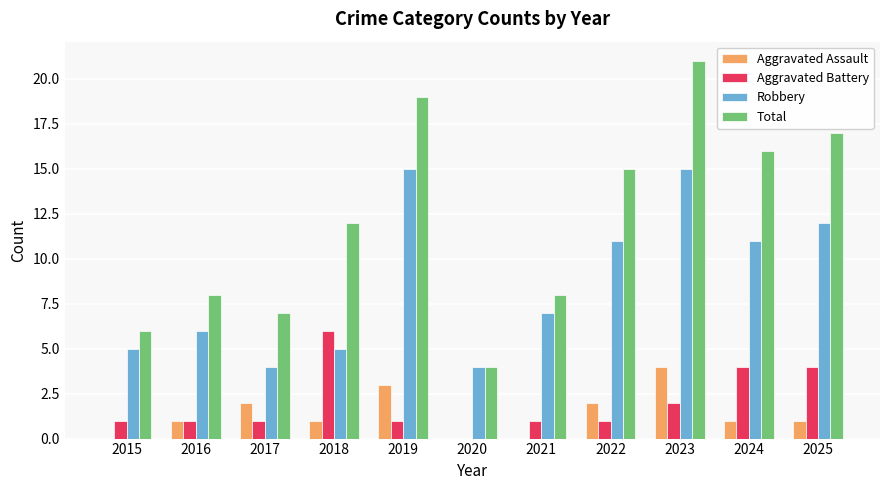

How many categories are shown in the chart?

11